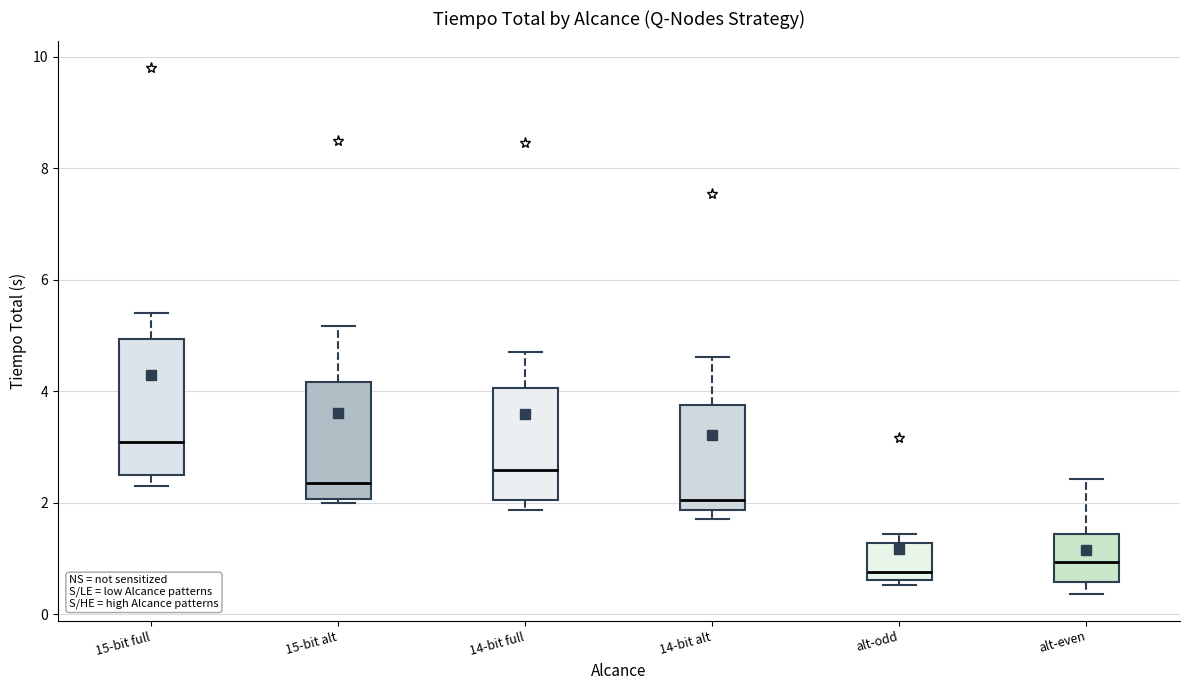

Where is the lower edge of the box for alt-even on the y-axis? The values are not printed on the chart, so give them approximately, as read against the axis.

0.6